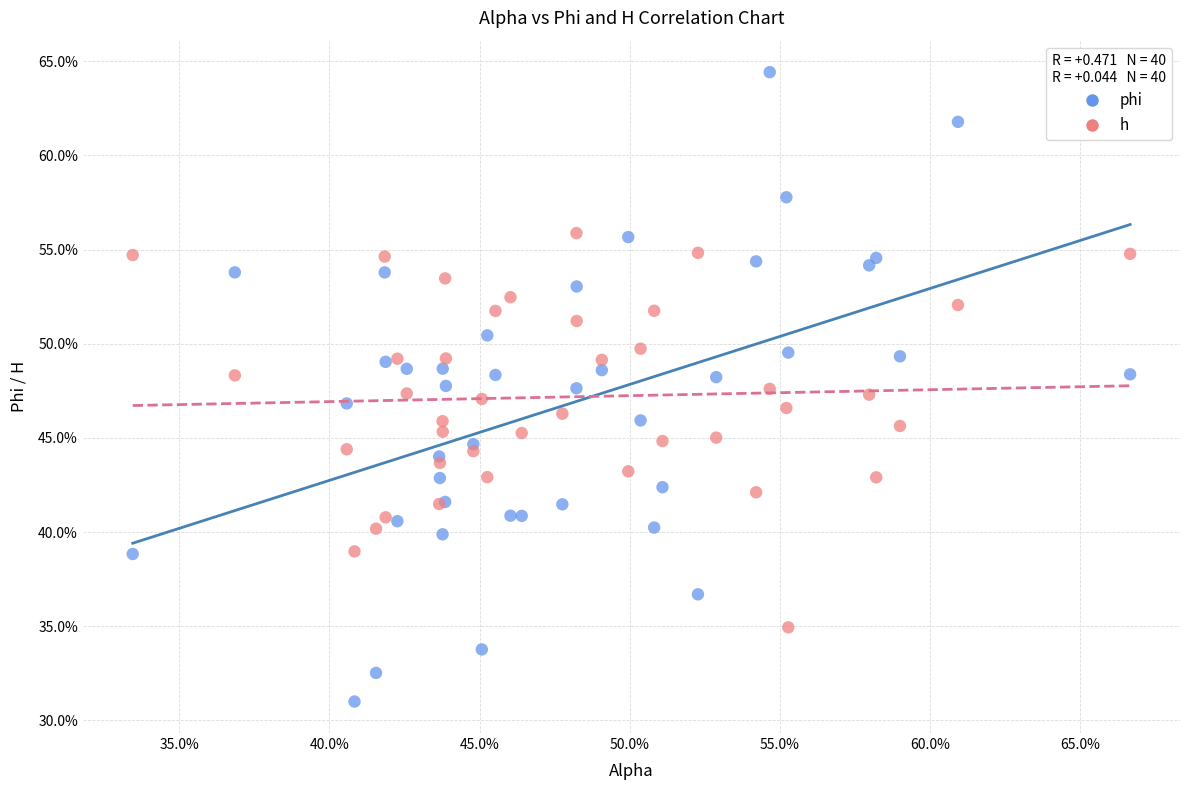

What are all the series names shown in the legend?

phi, h